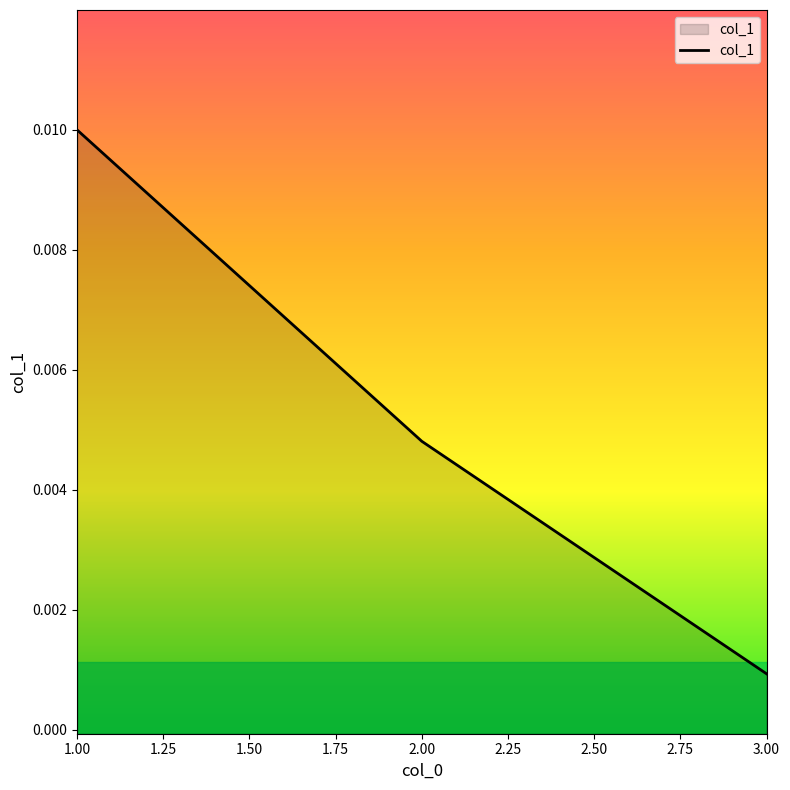

Rank the categories by value from lowest to highest.

3.00, 2.00, 1.00